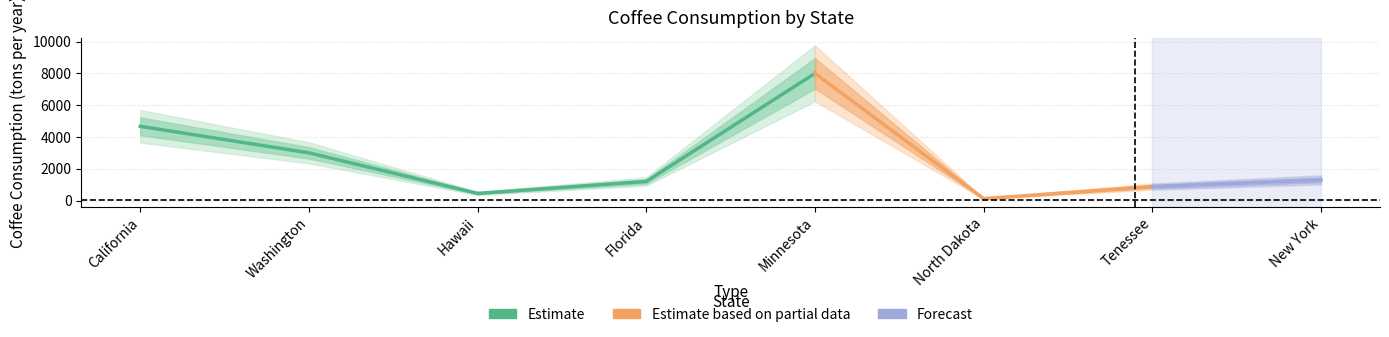

What is the difference between the maximum and minimum values?

7880